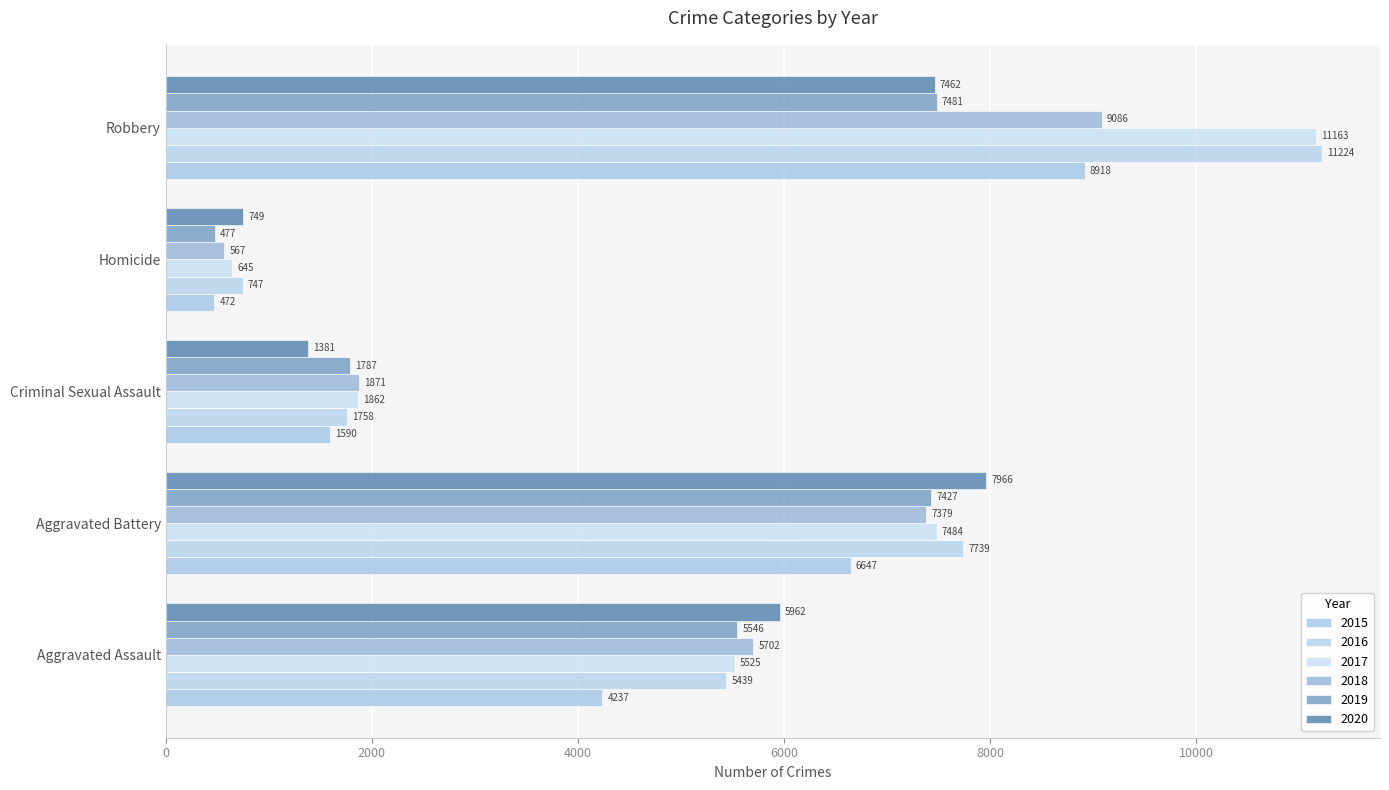

What are all the series names shown in the legend?

2015, 2016, 2017, 2018, 2019, 2020